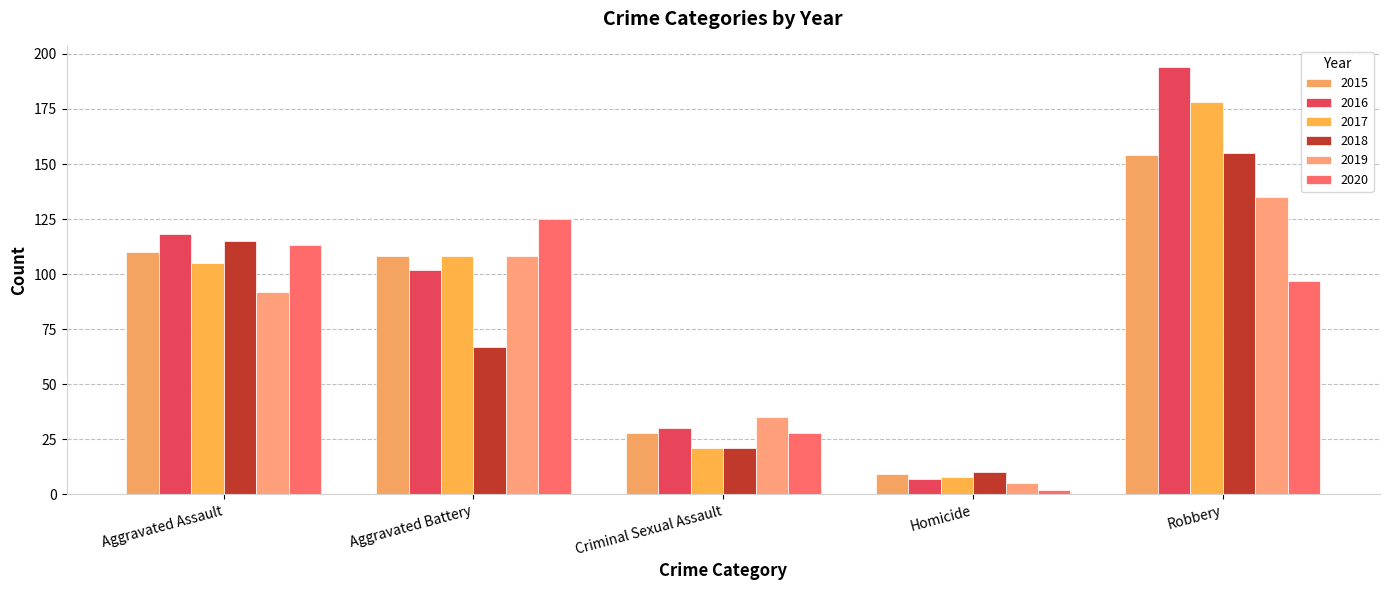

Where is 2020 nearest to the value 63?

Robbery